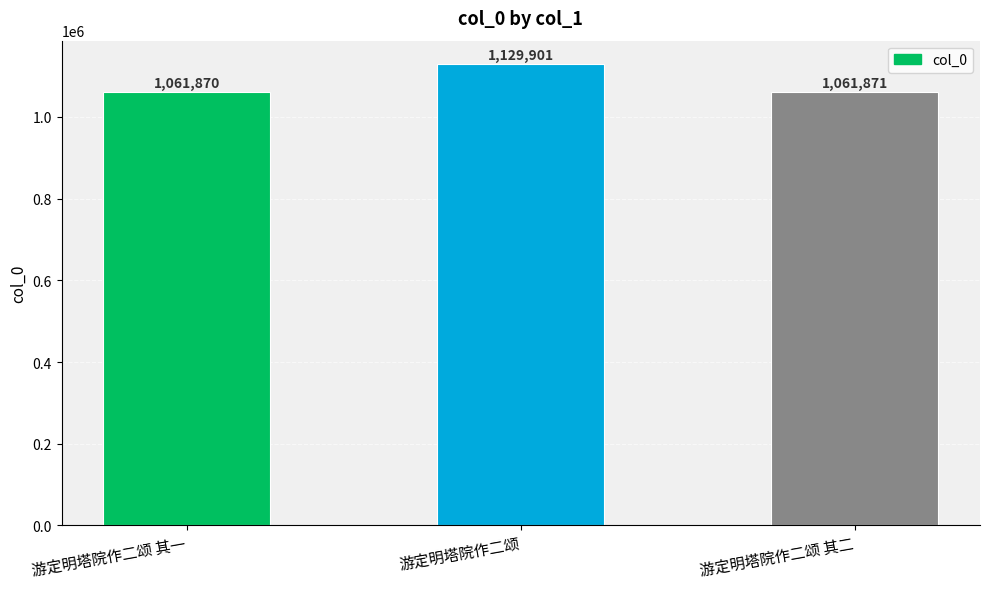

What is the difference between the maximum and minimum values?

68031